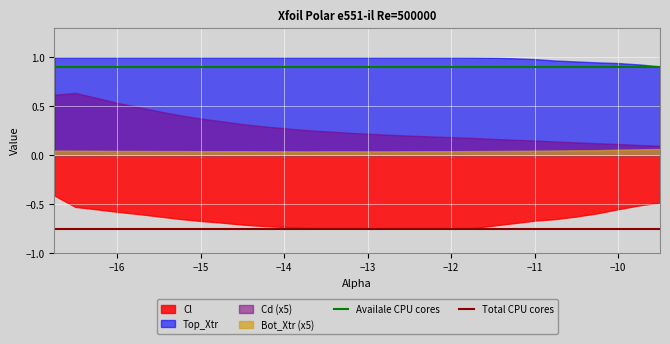

Which series has the largest range (max minus min)?

Cd (x5)